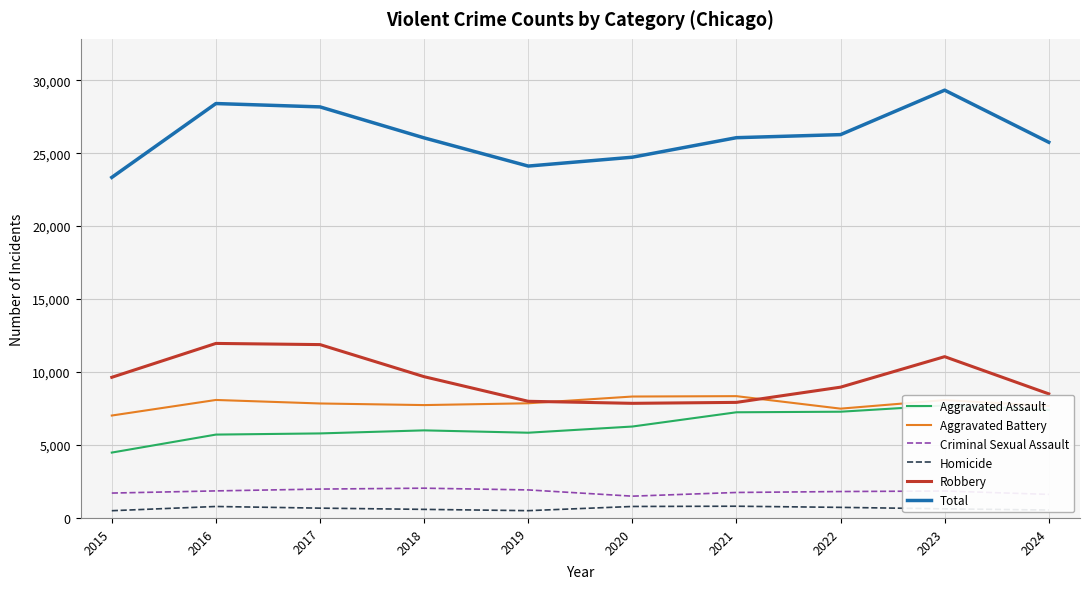

What is the sum of all Robbery values?

95449